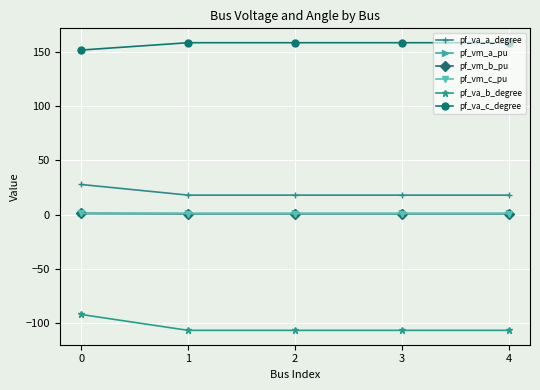

What is the smallest value displayed?

-106.5